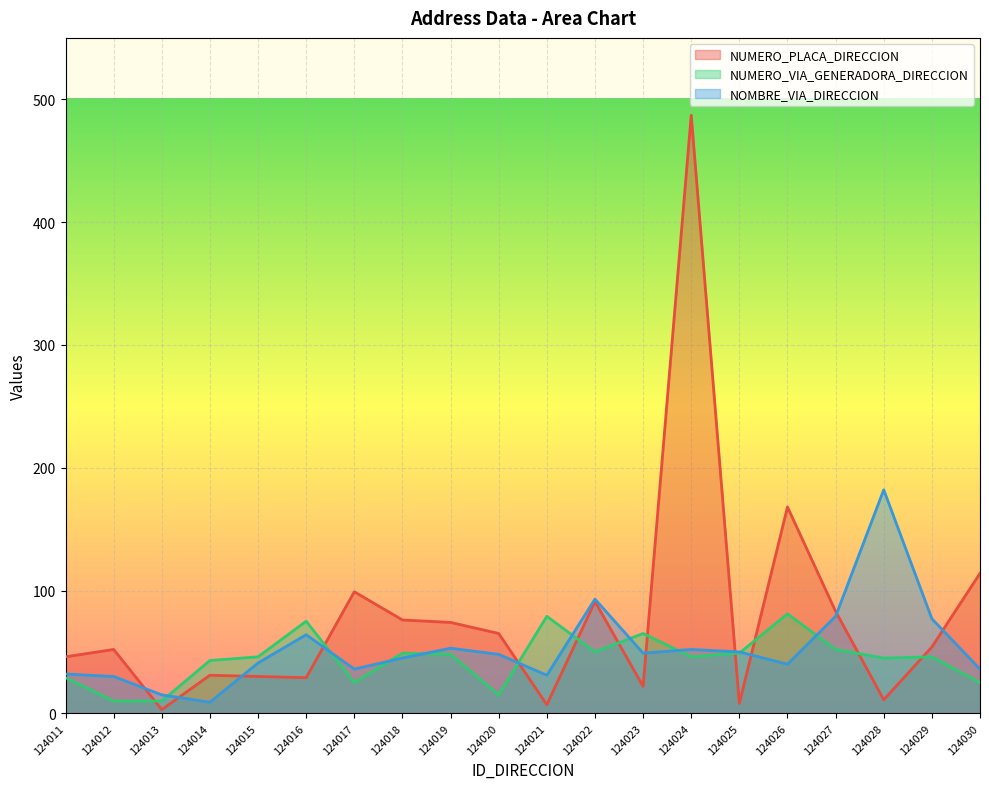

How many series are shown in this chart?

3